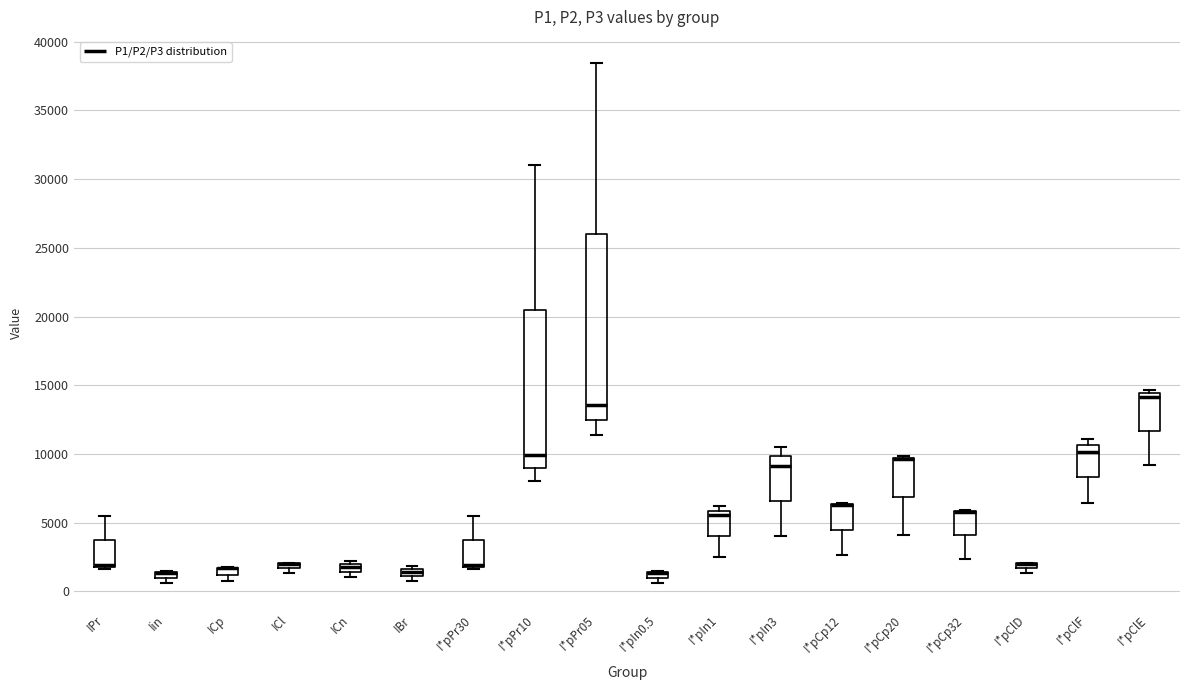

Comparing the boxes themselves (not the whiskers), which one is the tallest?

I*pPr05